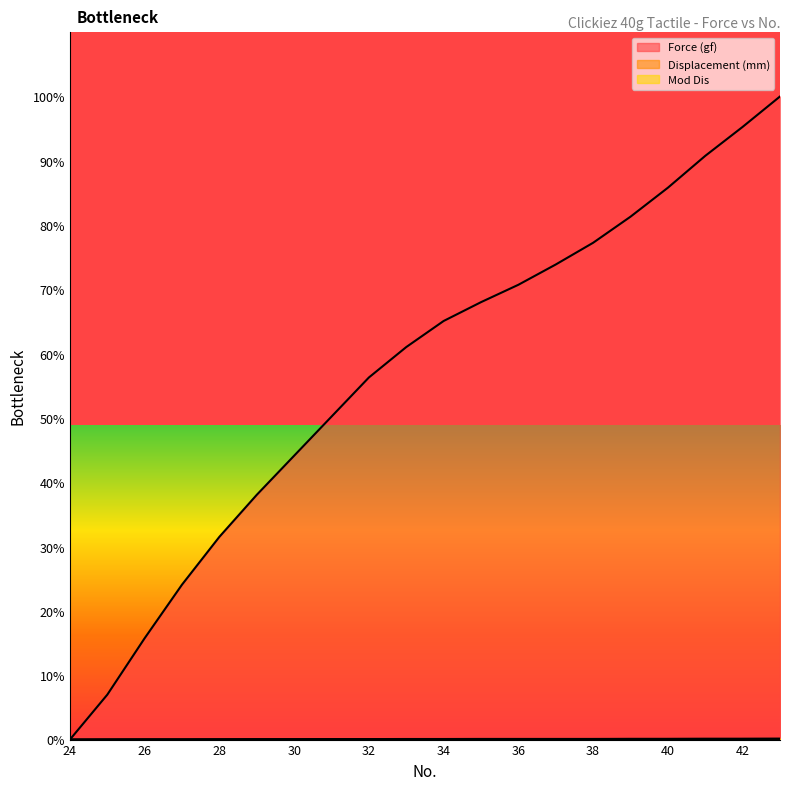

At which category is the sum across all series the highest?

43